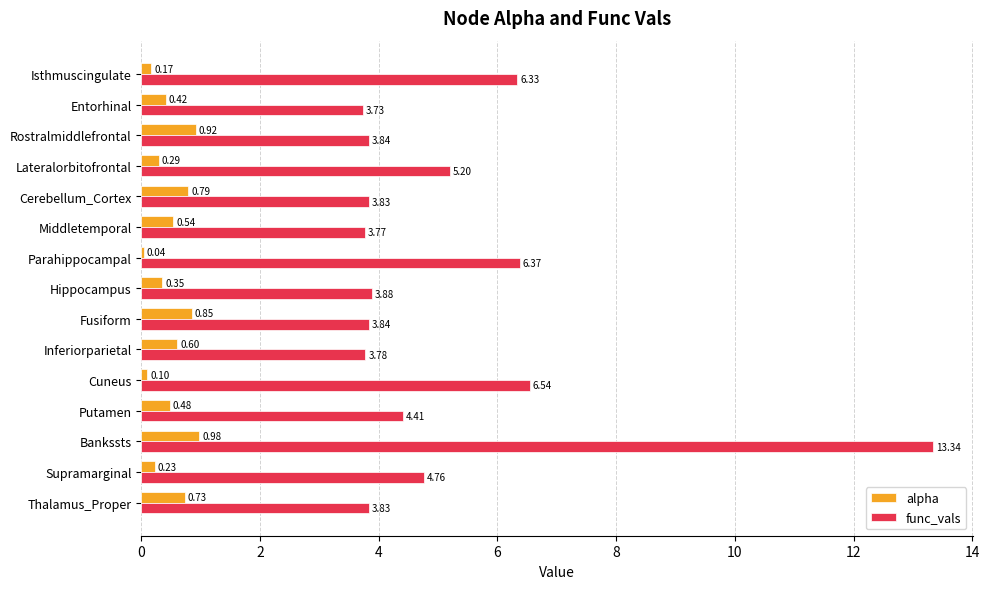

Which series has the largest total across all categories?

func_vals